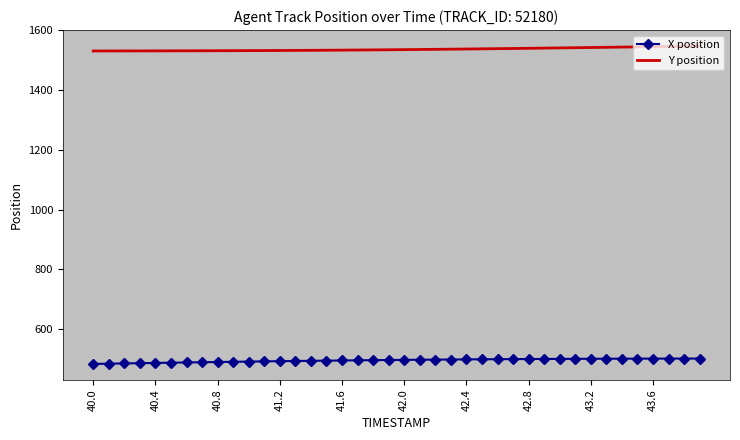

List the series in order of their peak value, lowest first.

X position, Y position